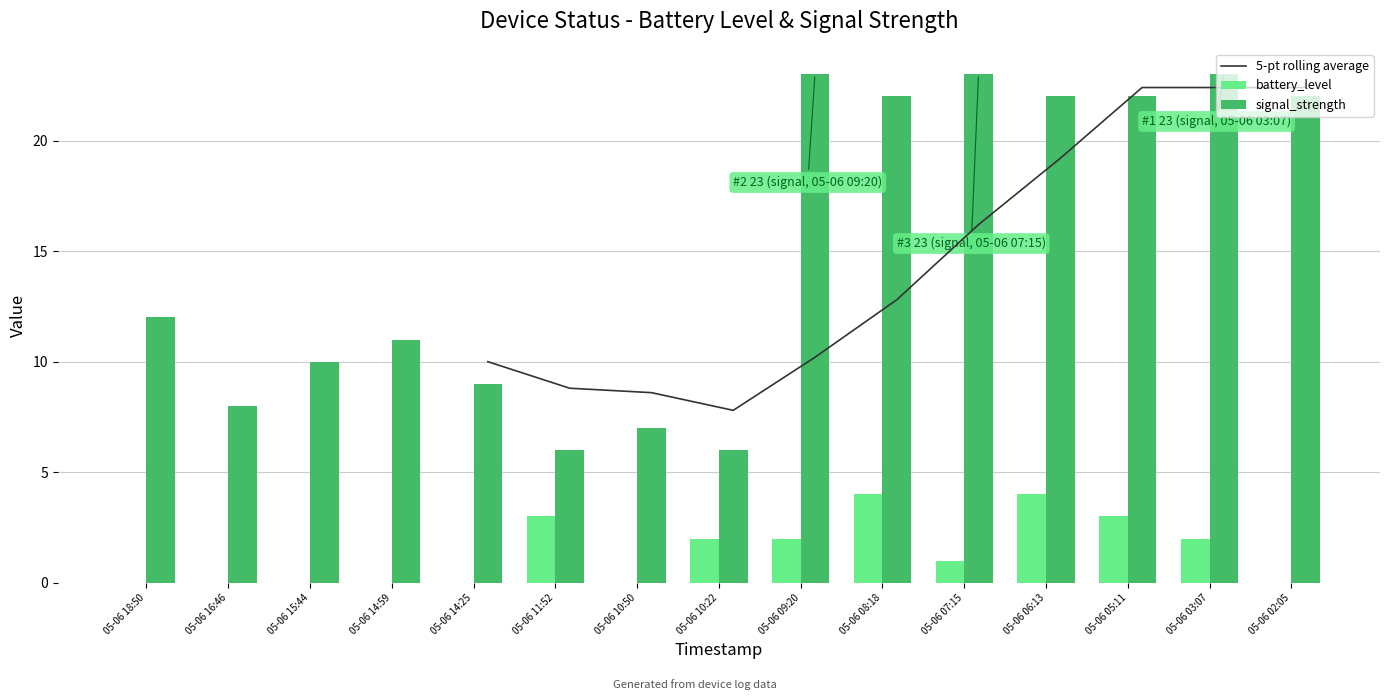

Is the value of battery_level at 05-06 05:11 greater than the value of signal_strength at 05-06 11:52?

No